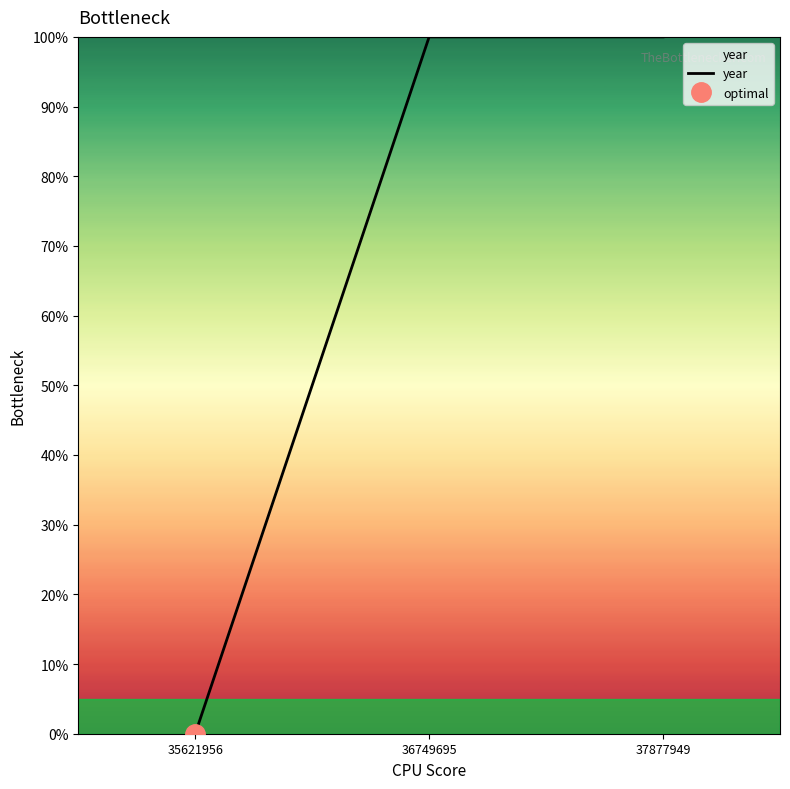

Rank the categories by value from lowest to highest.

35621956, 36749695, 37877949